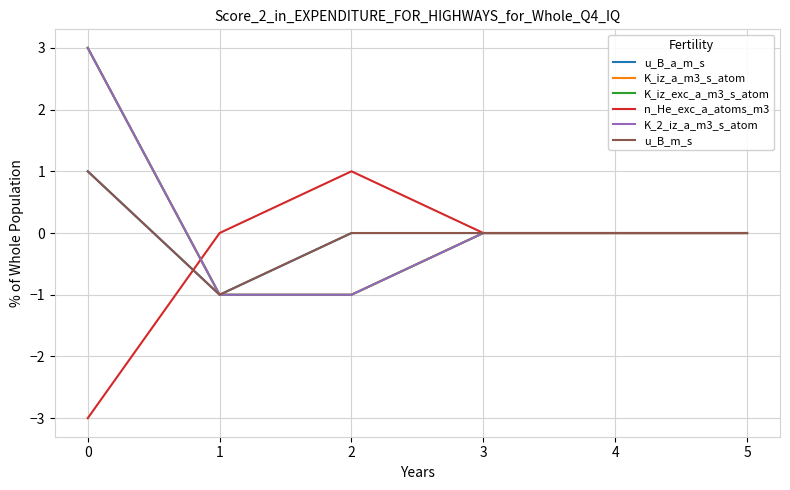

Where is the first local maximum for n_He_exc_a_atoms_m3?

2